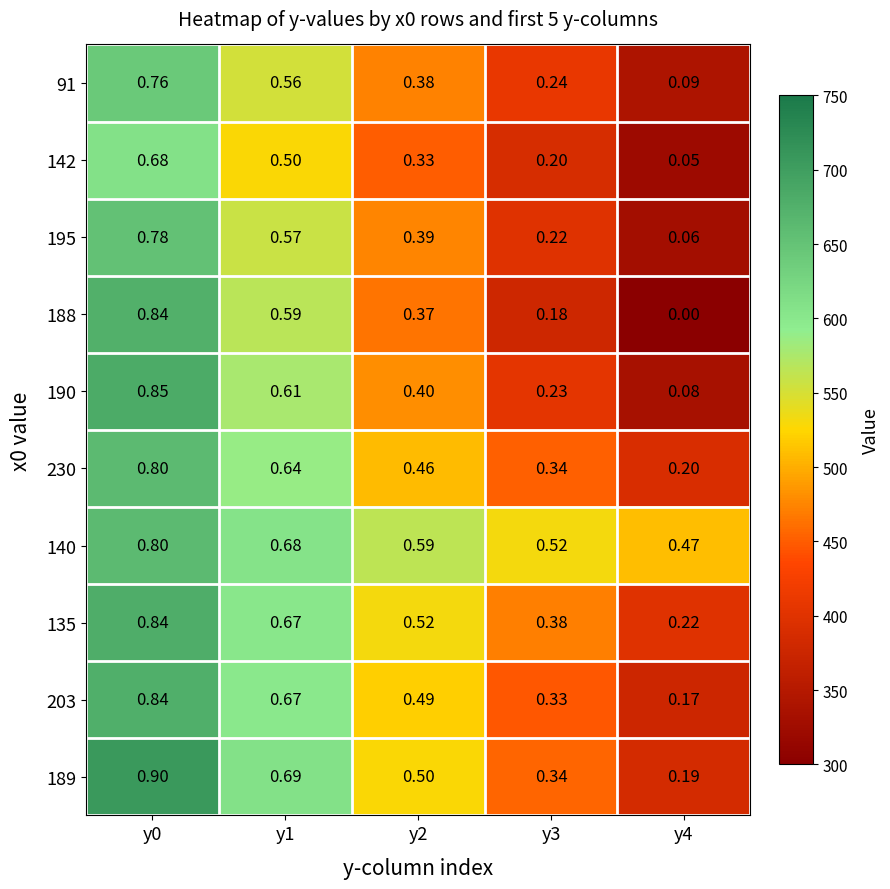

What is the total value across all series at y2?

4996